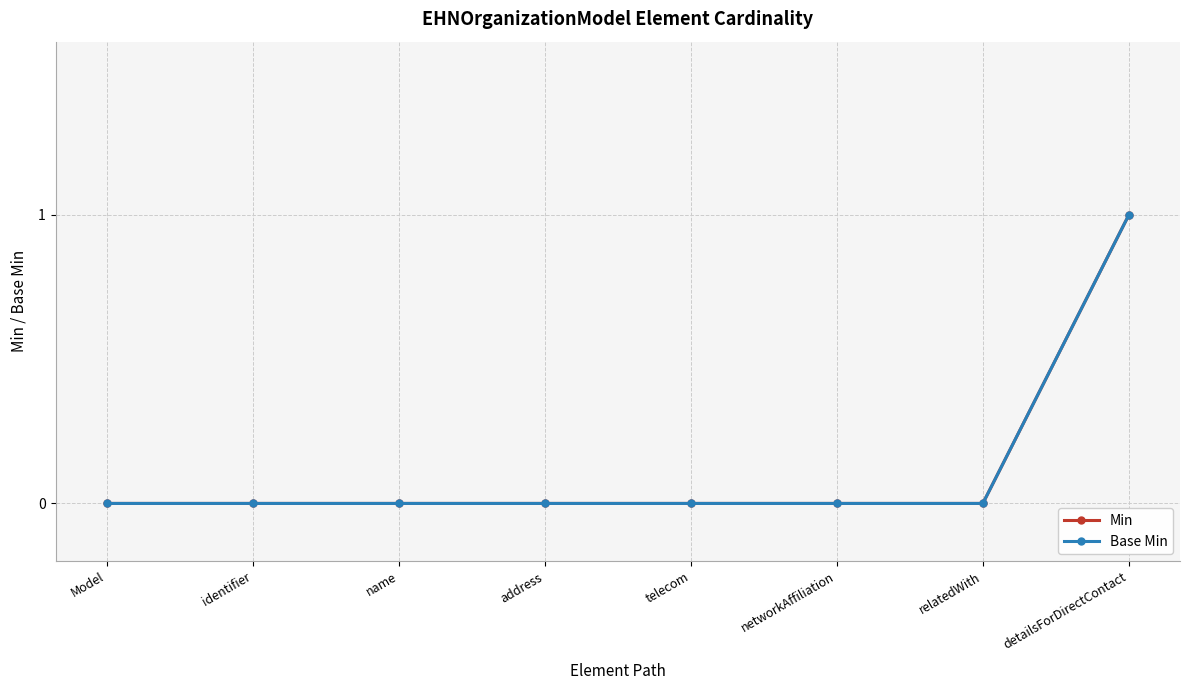

What position from the right is Model?

8